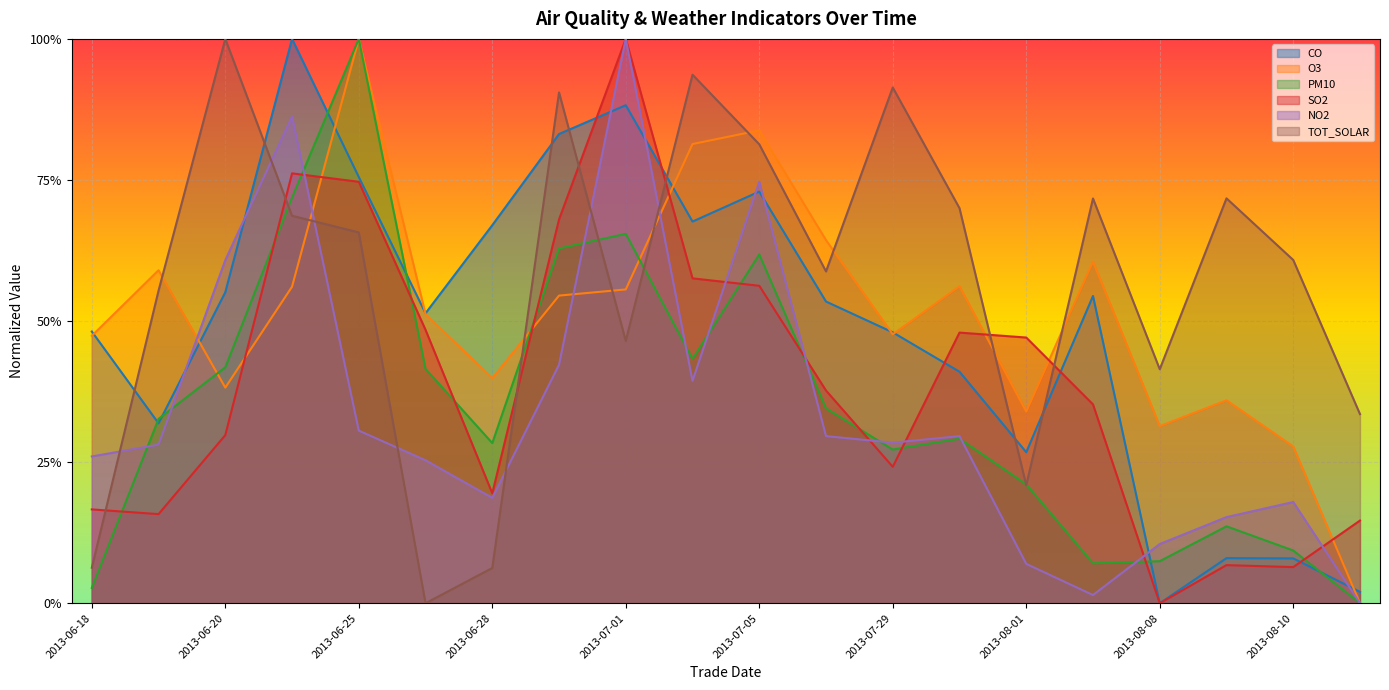

Which series has the largest range (max minus min)?

CO